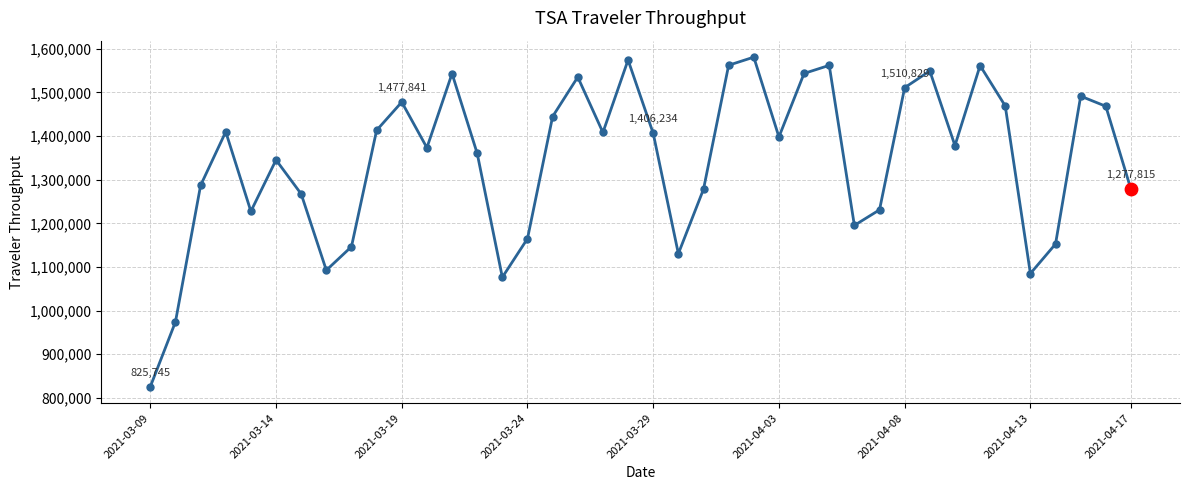

What is the average value?

1344467